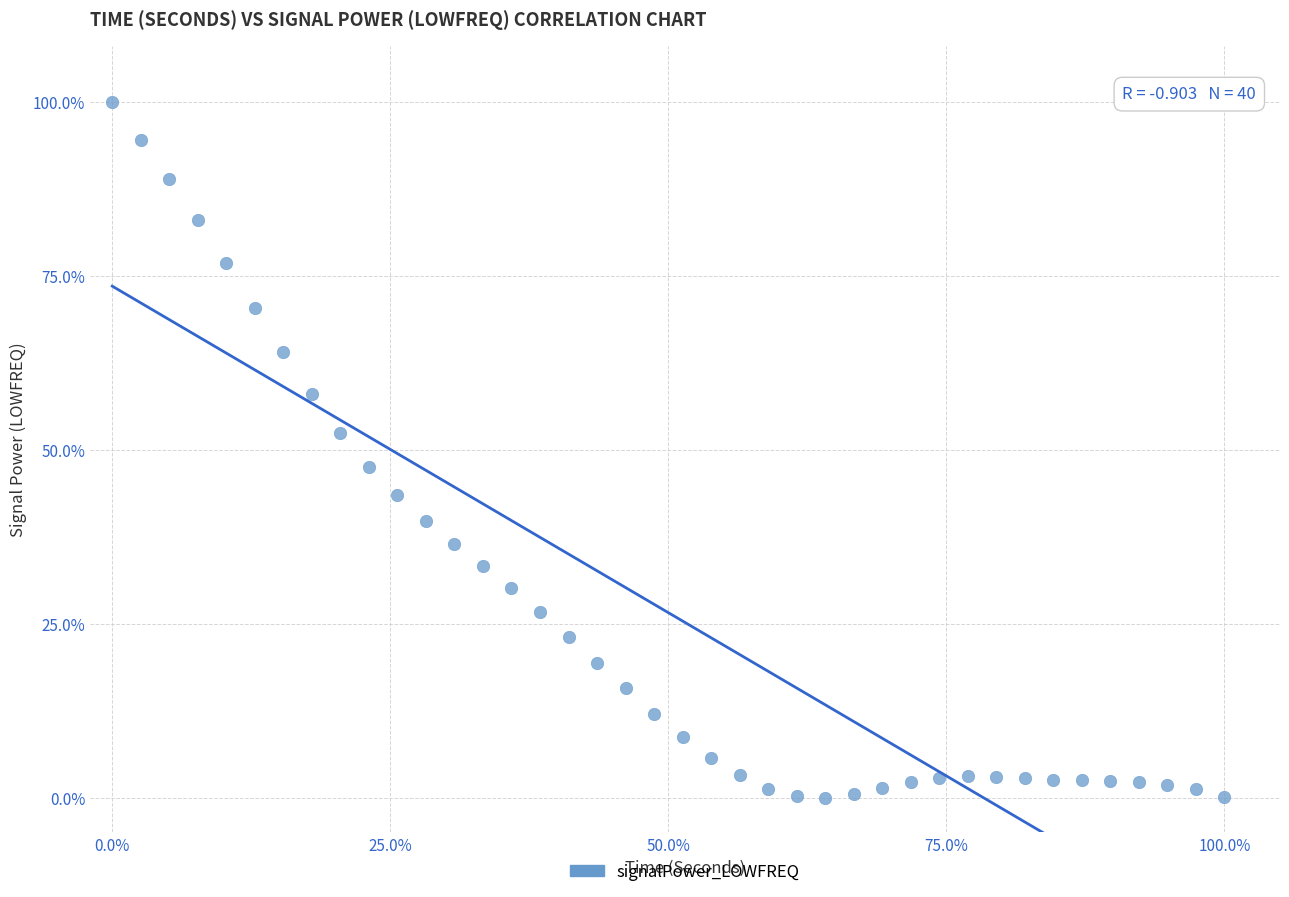

What is the range of X values (max minus min)?

100.0